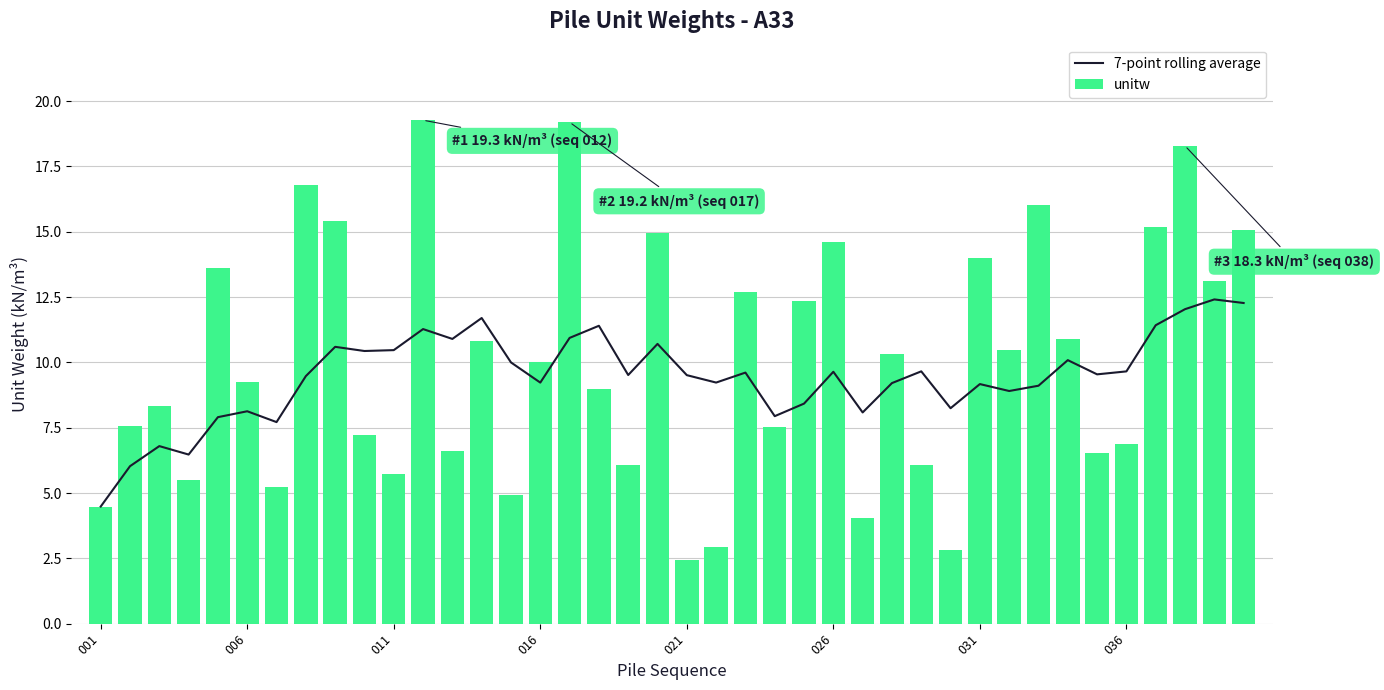

The unitw series shows 8.4 at 32. True or false?

False